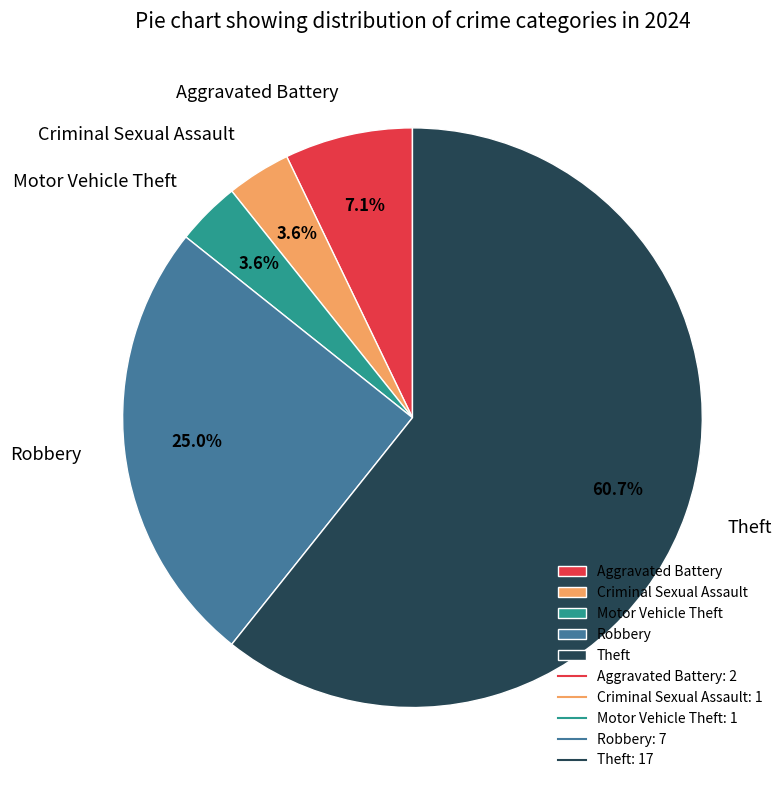

What percentage is the Aggravated Battery slice, to the nearest percent?

7%